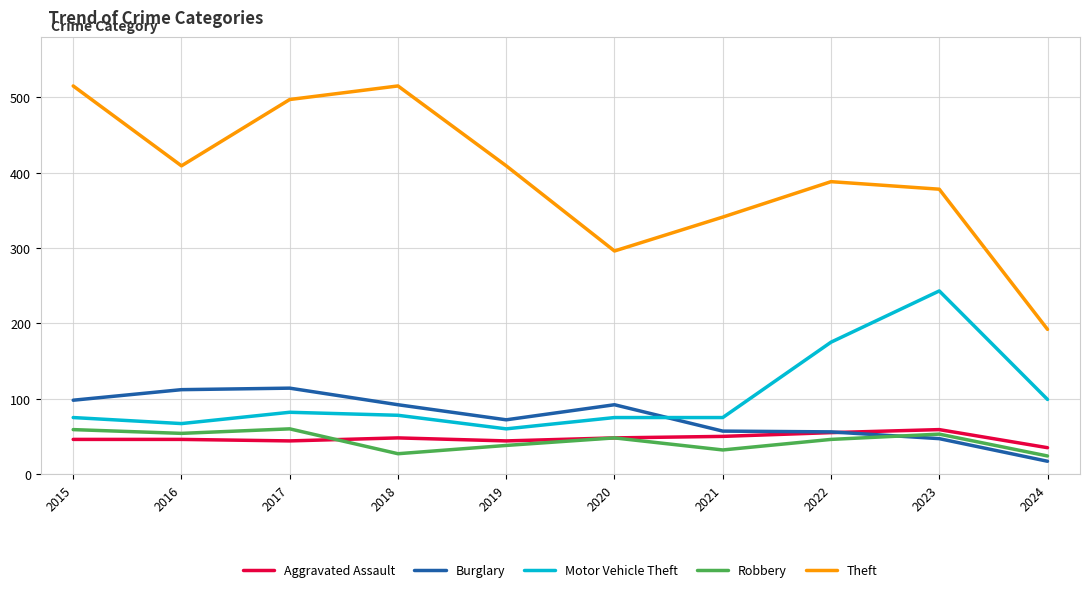

What is the greatest value displayed?

515